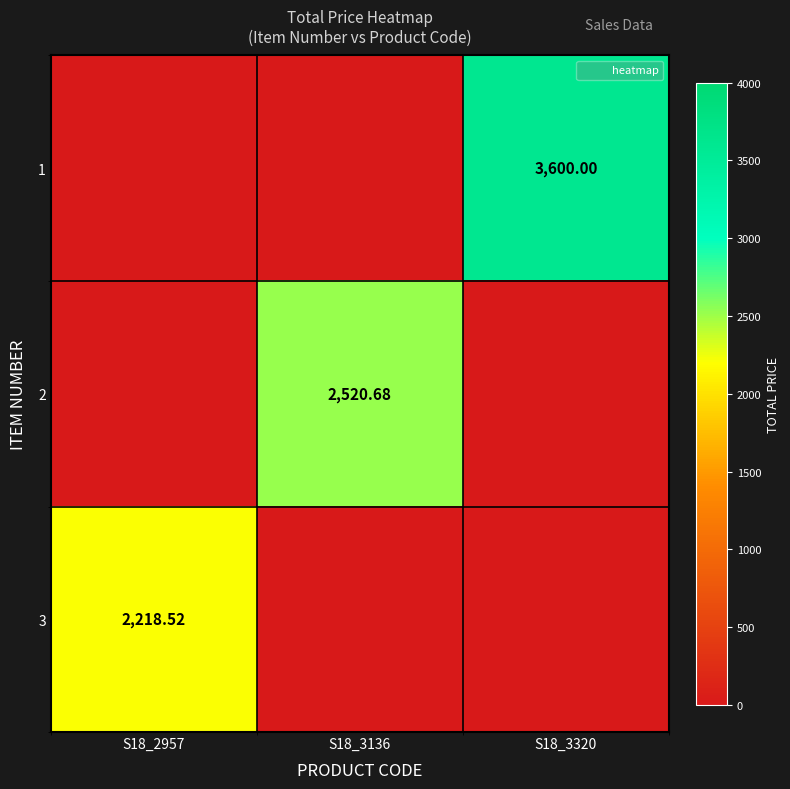

What is the spread (max minus min) of values at S18_3136?

2520.7